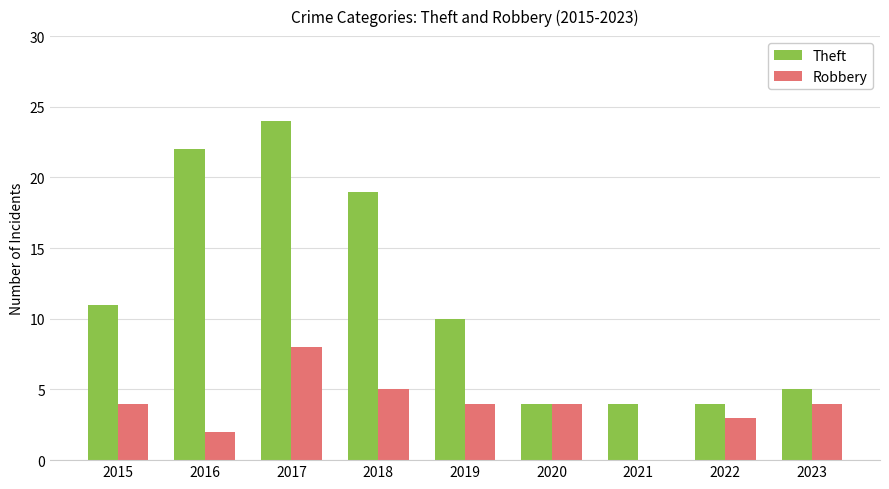

True or false: Robbery has a value of 5 at 2020.

False